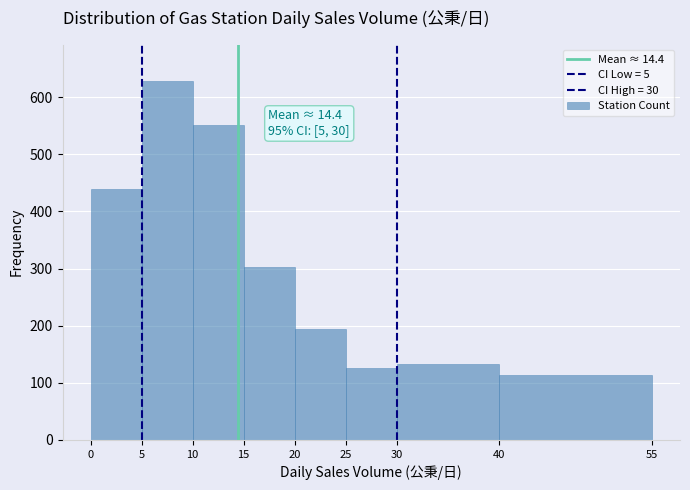

Over which range of the x-axis is the bar tallest?

5 to 10